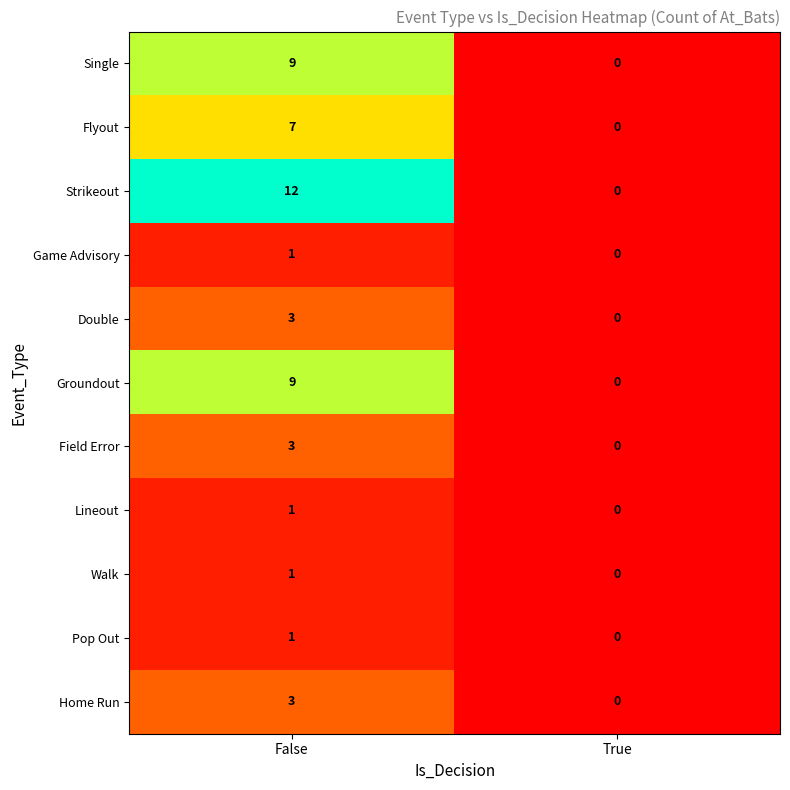

Which series has the largest total across all categories?

Strikeout